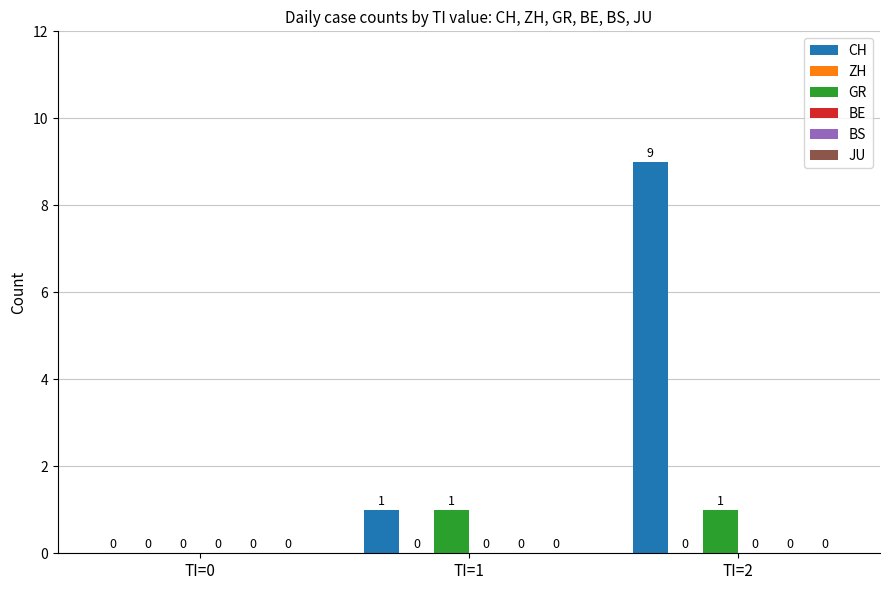

How many series are shown in this chart?

2